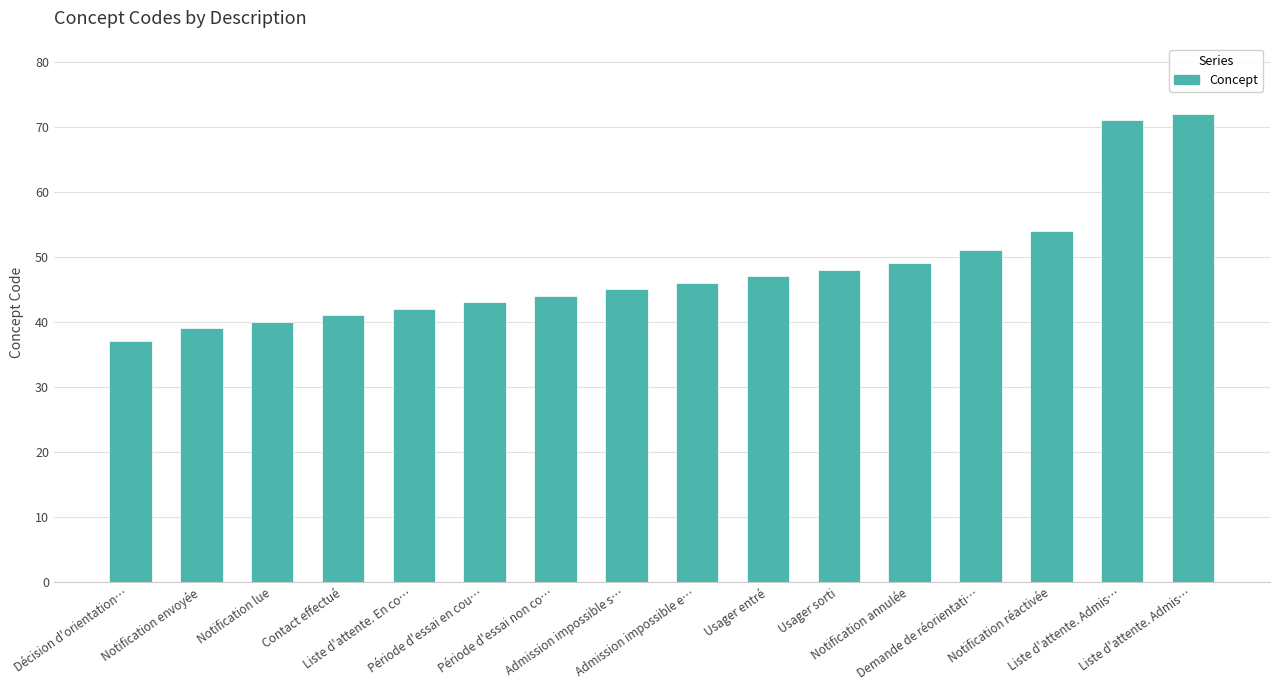

What is the label of the 5th bar from the left?

Liste d'attente. En co…